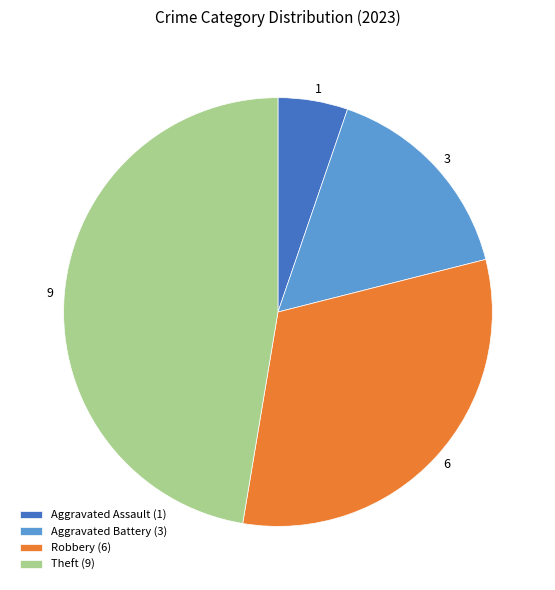

Is there a majority slice in this chart?

No